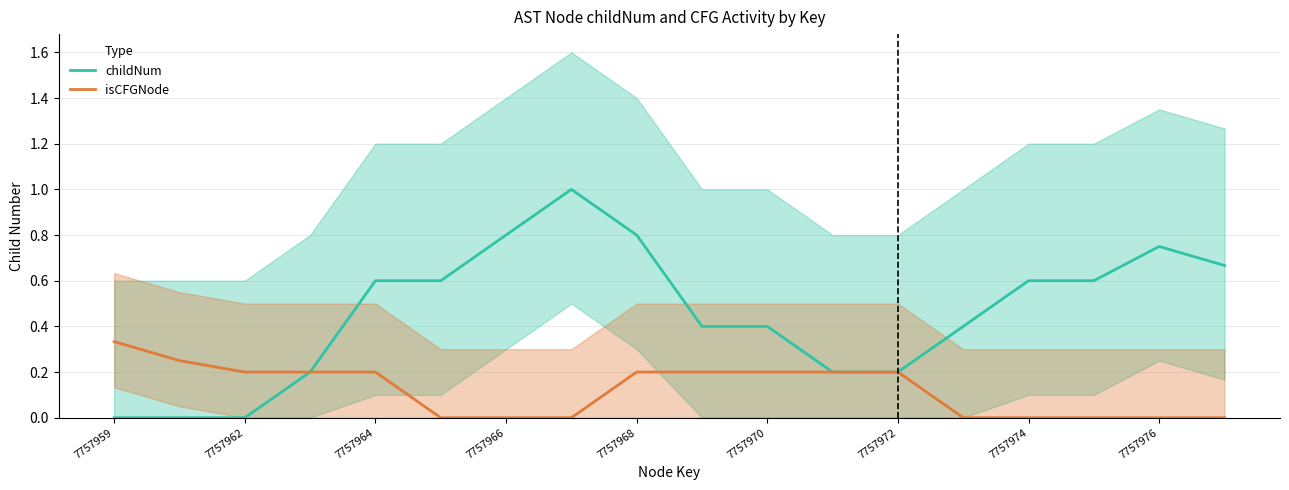

What is the sum of all childNum values?

8.2